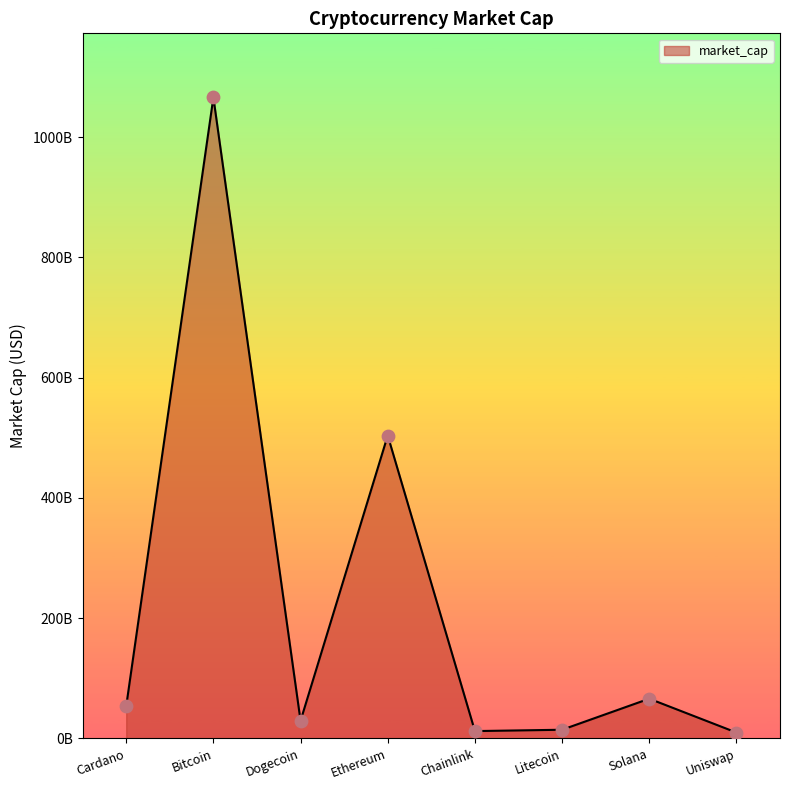

What is the change in value from Chainlink to Litecoin?

+2243308189